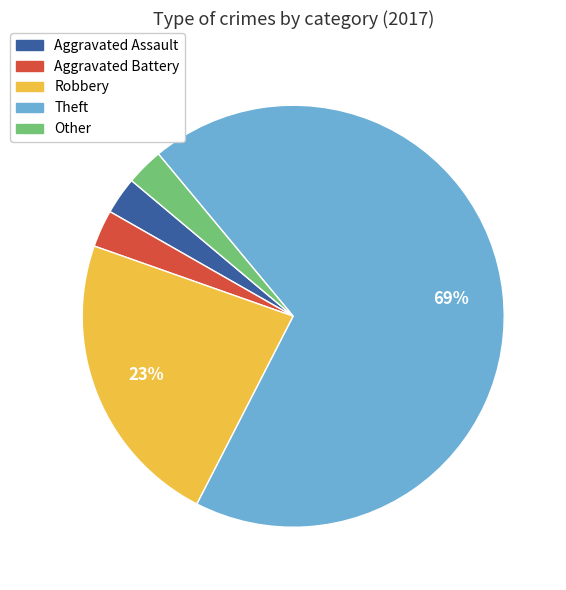

How many segments does this pie chart have?

5